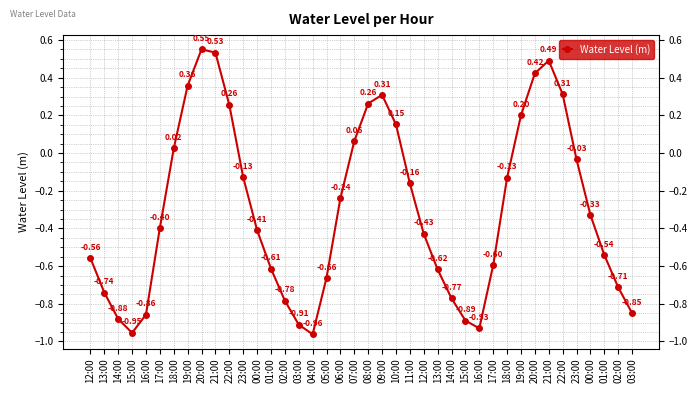

At which label is the value closest to 0?

18:00